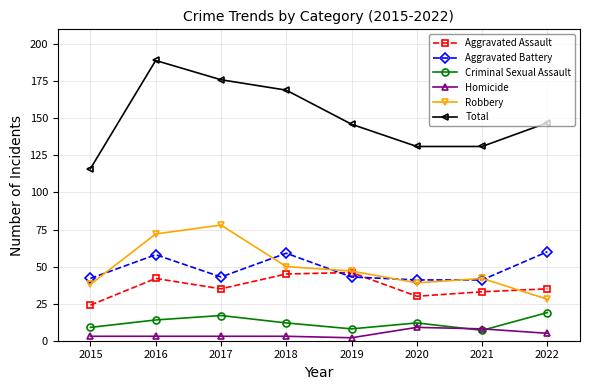

At how many categories does at least one series exceed 106?

8